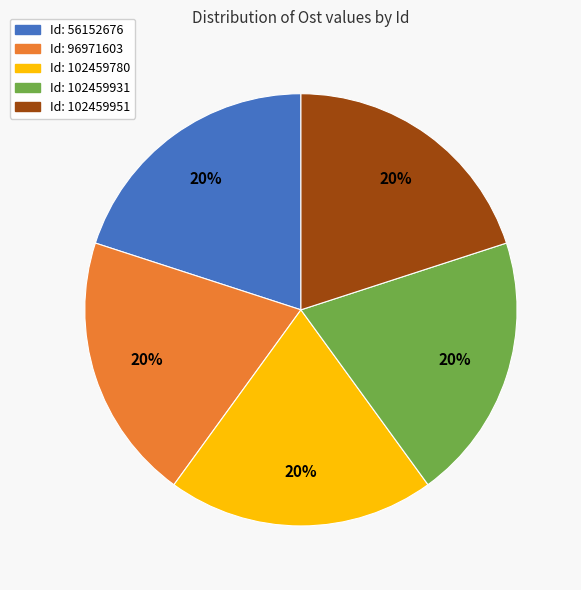

To the nearest percent, what is the average slice percentage?

20%